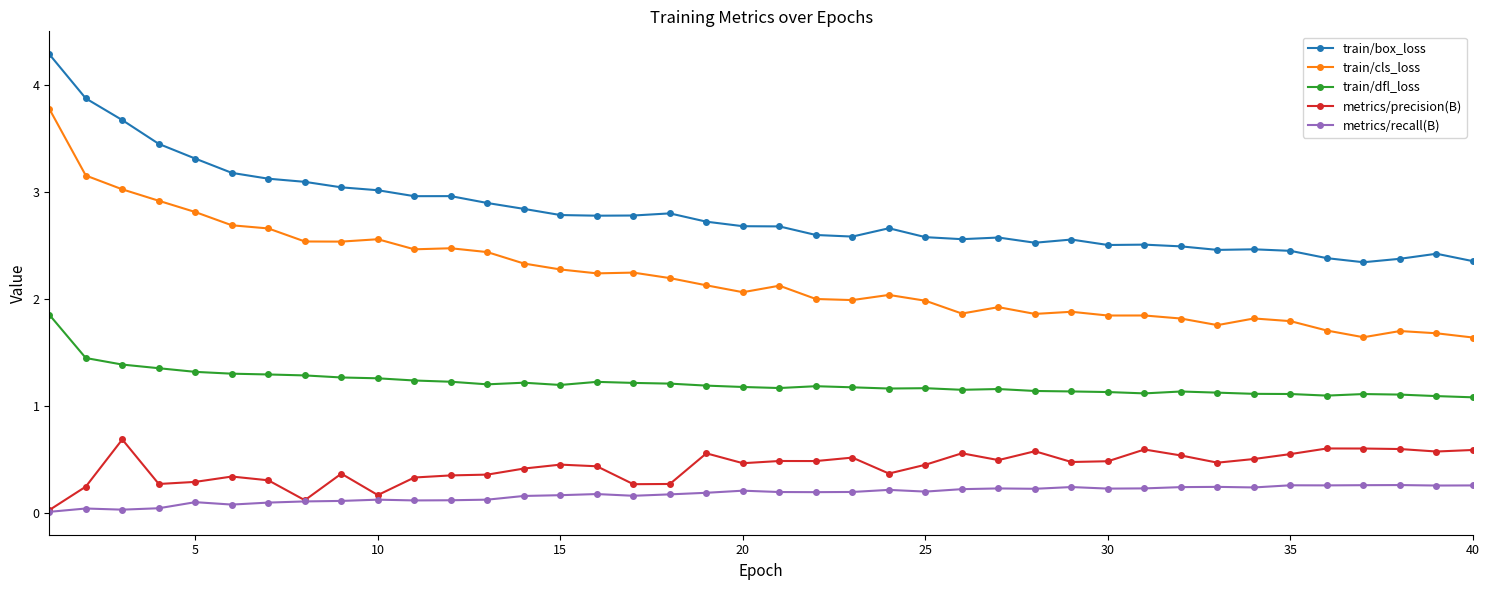

What is the difference between the second highest and second lowest values in the train/box_loss series?

1.5